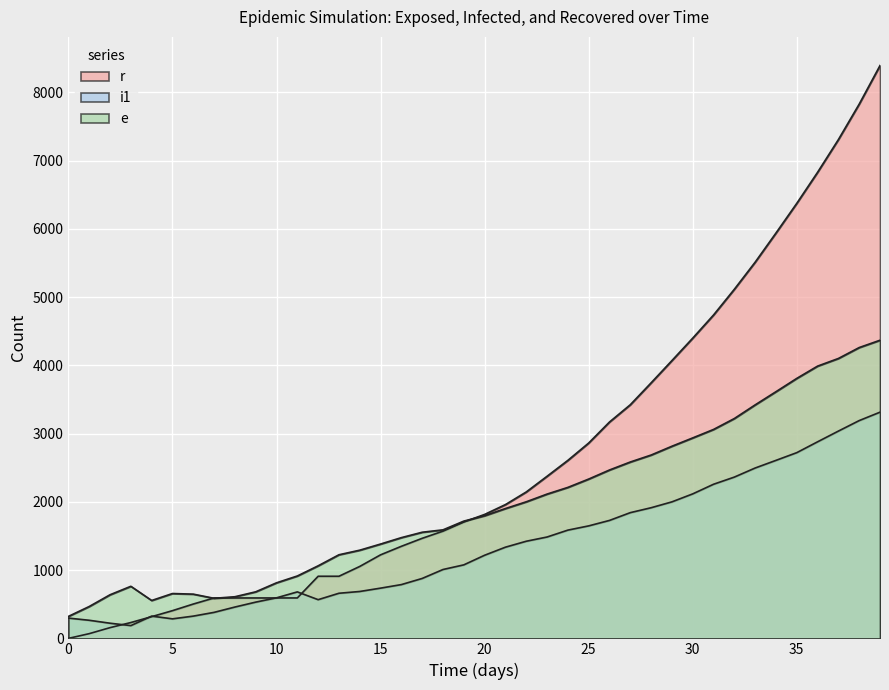

At which label does e first exceed 1797?

21